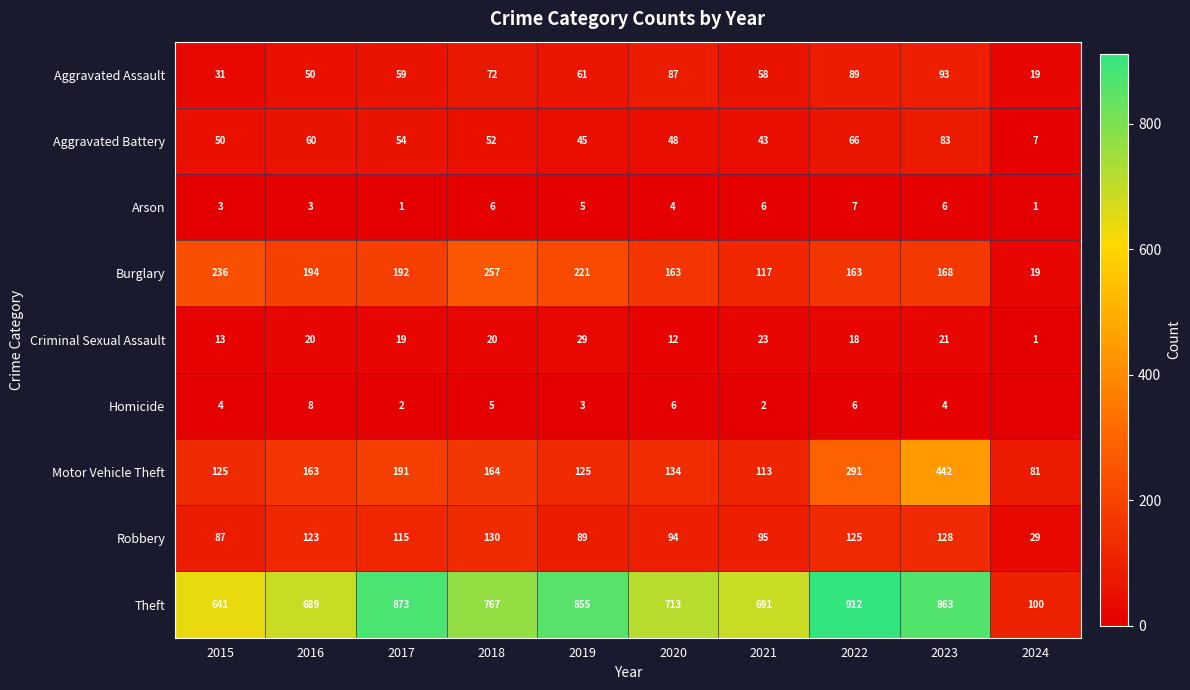

What is the maximum value shown in the chart?

912